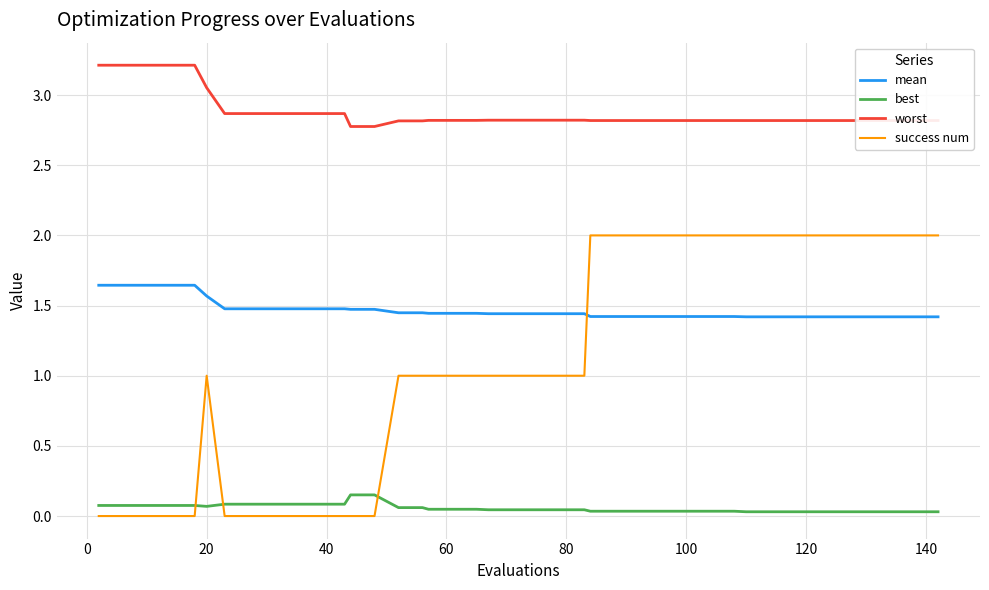

What is the minimum value for worst?

2.8